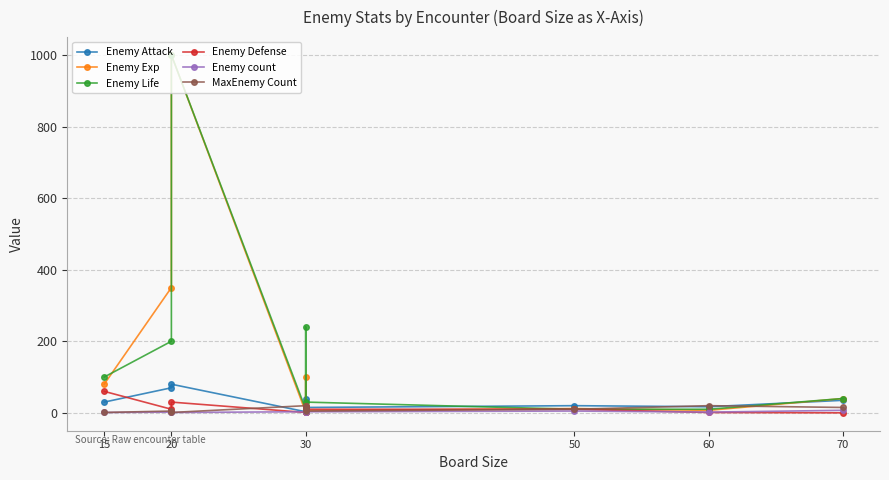

What is the average value of the Enemy count series?

3